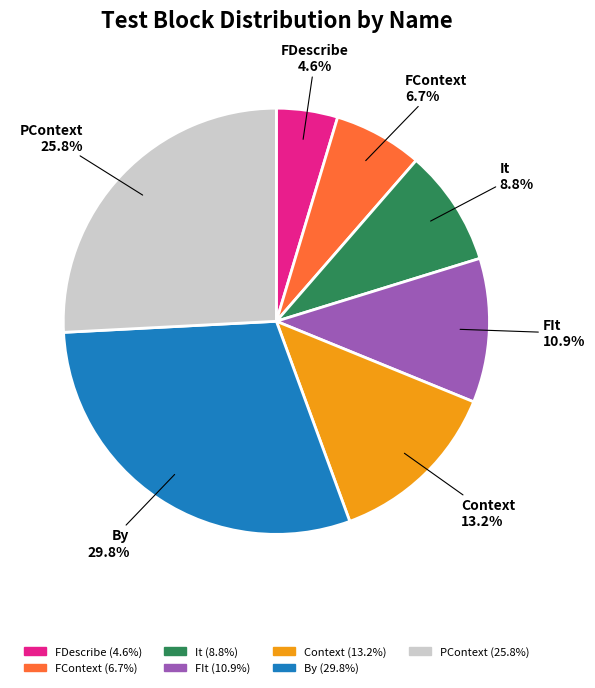

Which category has the smallest portion of the pie?

FDescribe